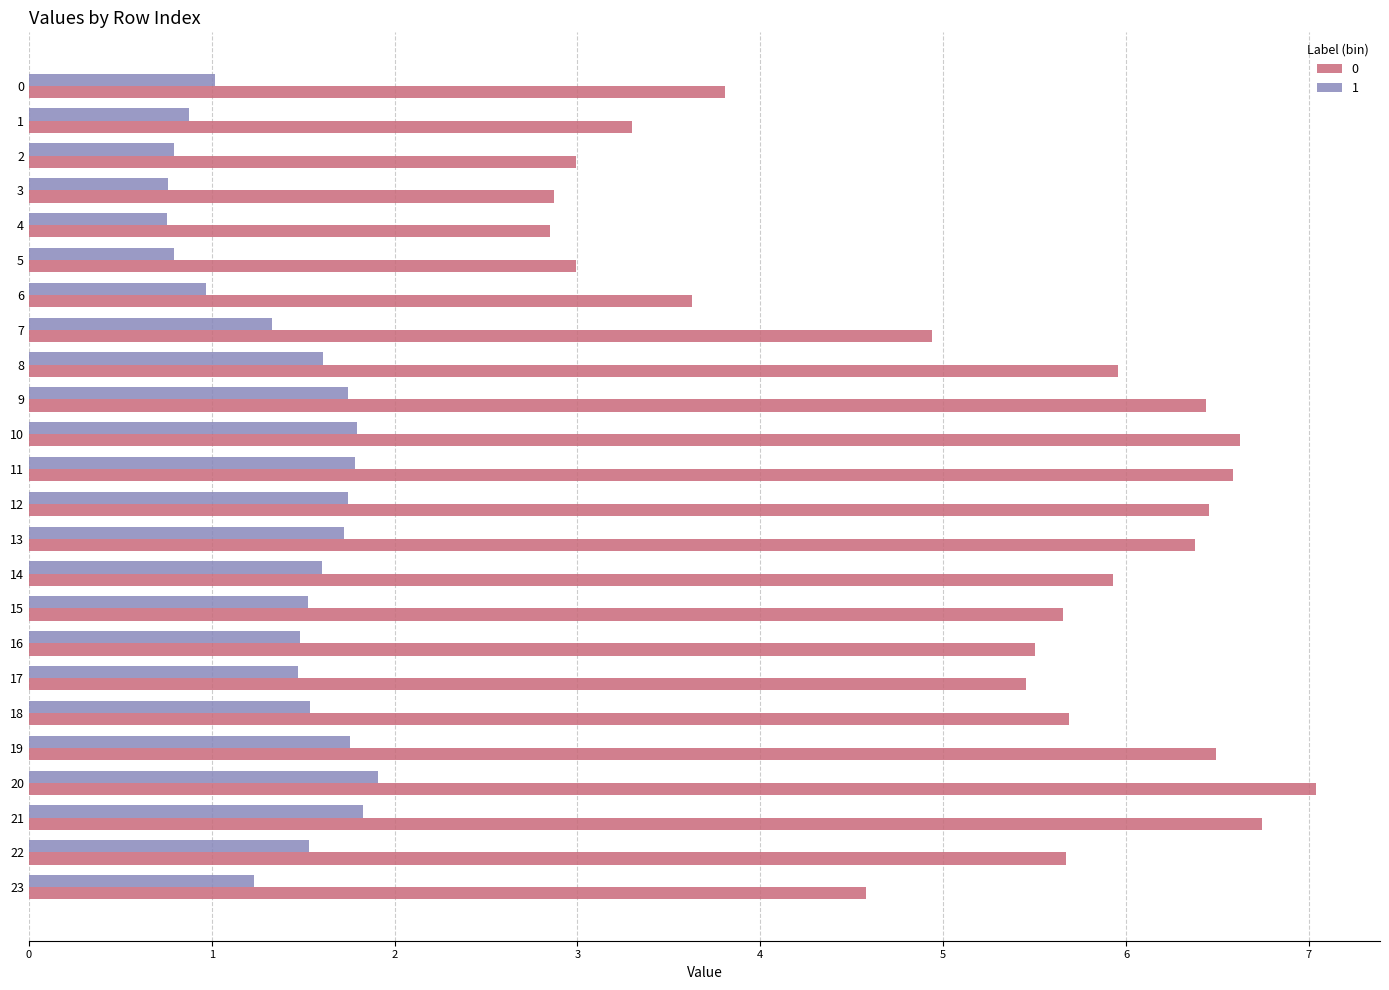

True or false: 0 has a value of 6.4 at 13.

True